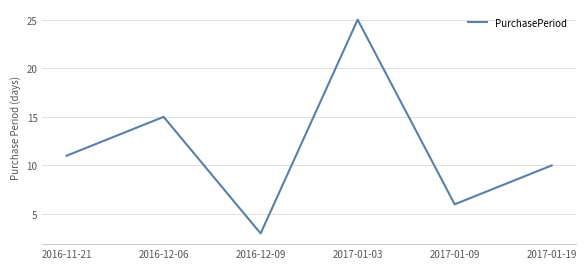

What is the approximate value at 2016-11-21?

11